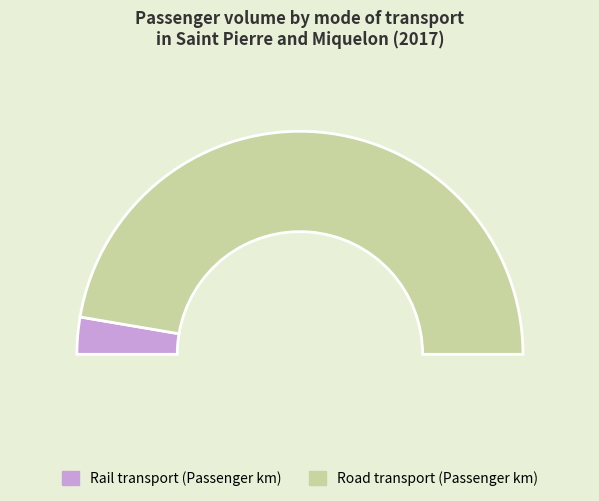

The Road transport (Passenger km) slice represents 99% of the pie. True or false?

False